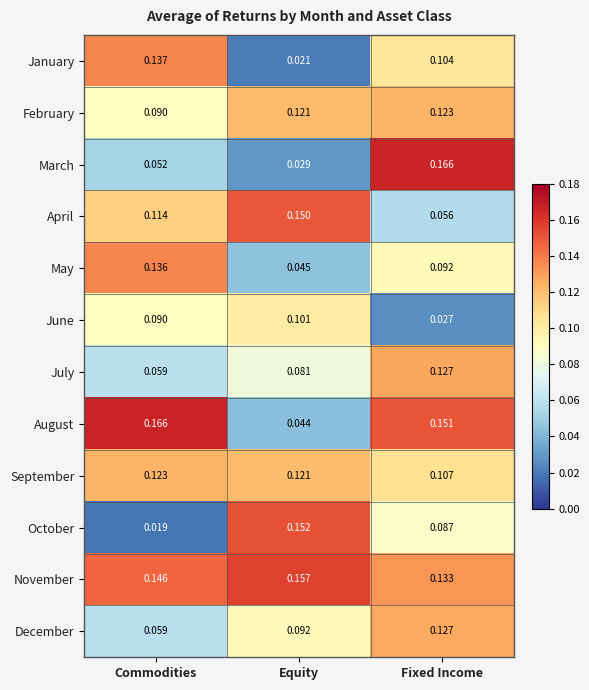

List the labels in order of February value, largest first.

Fixed Income, Equity, Commodities